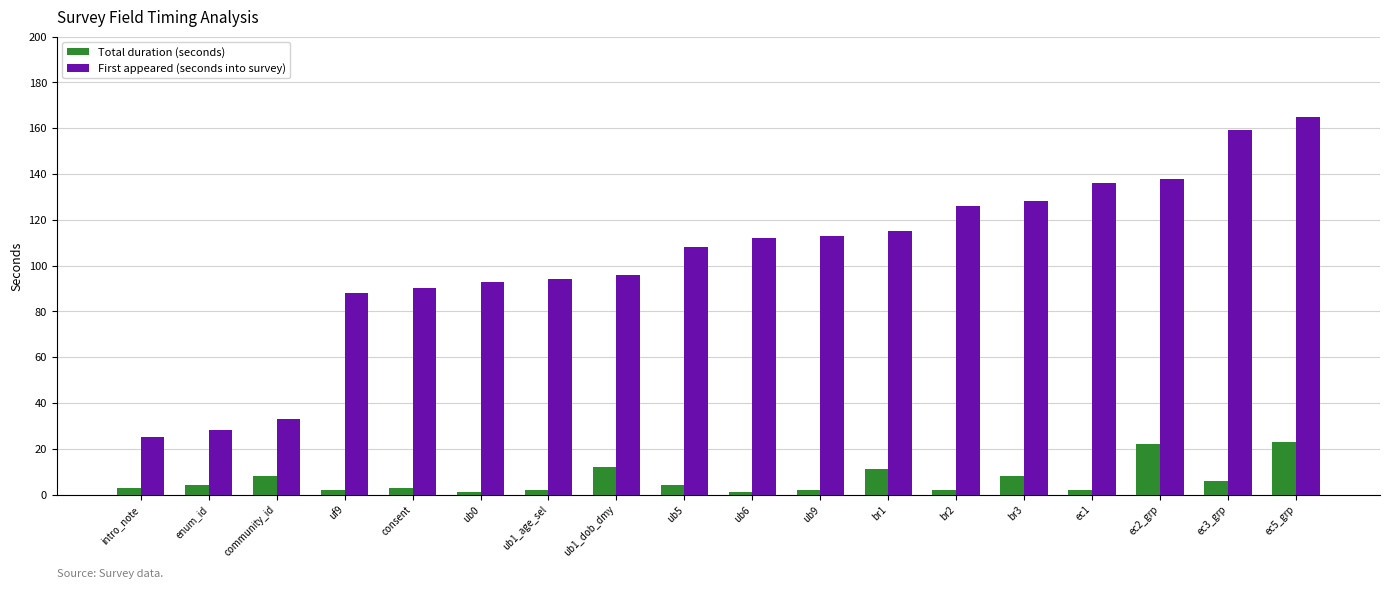

The value of Total duration (seconds) at ub5 is 4. True or false?

True